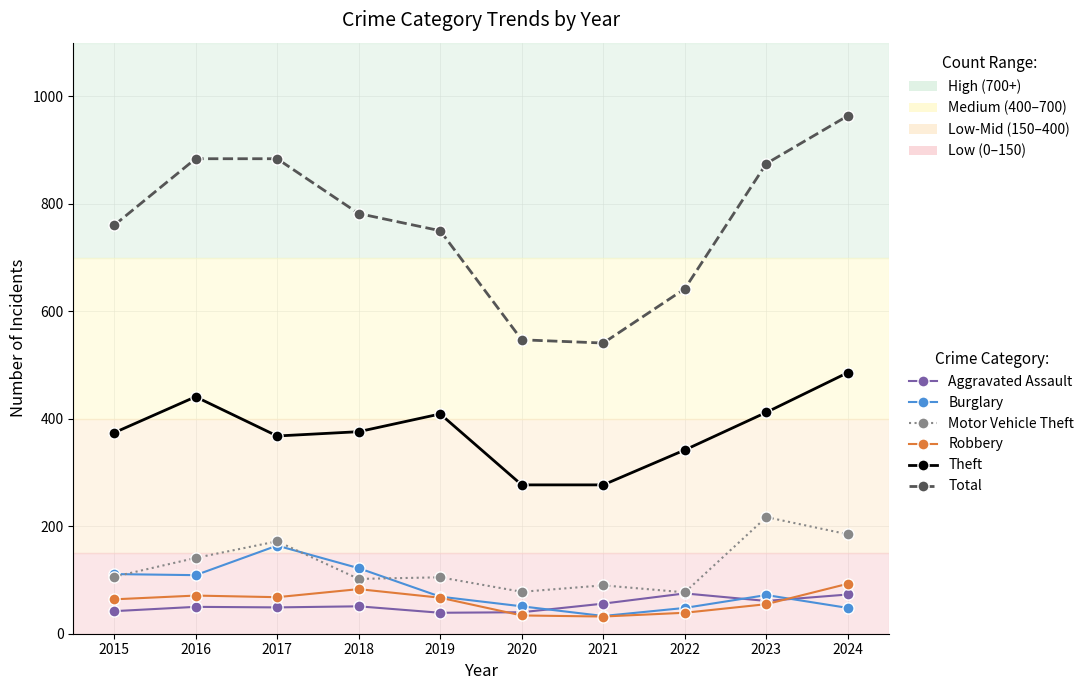

True or false: Theft and Robbery intersect in this chart.

False